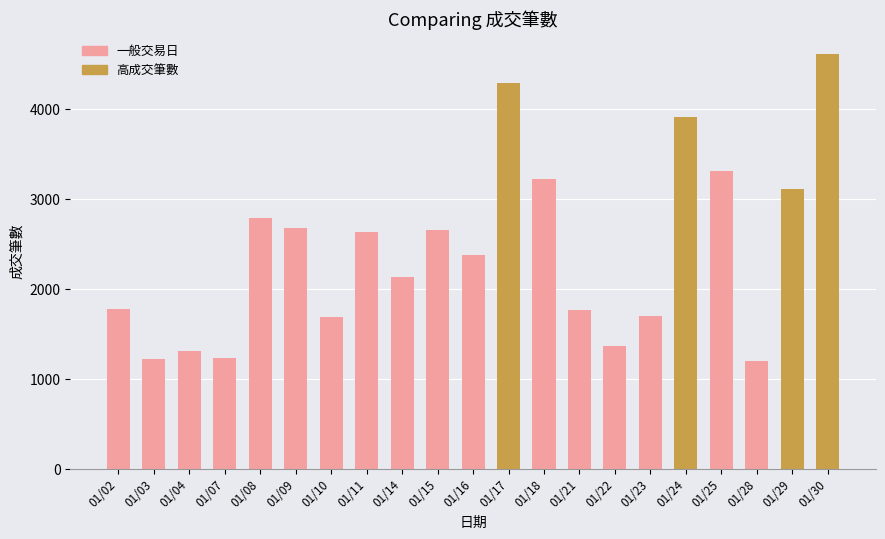

The chart shows a value of 3281 at 01/14. True or false?

False